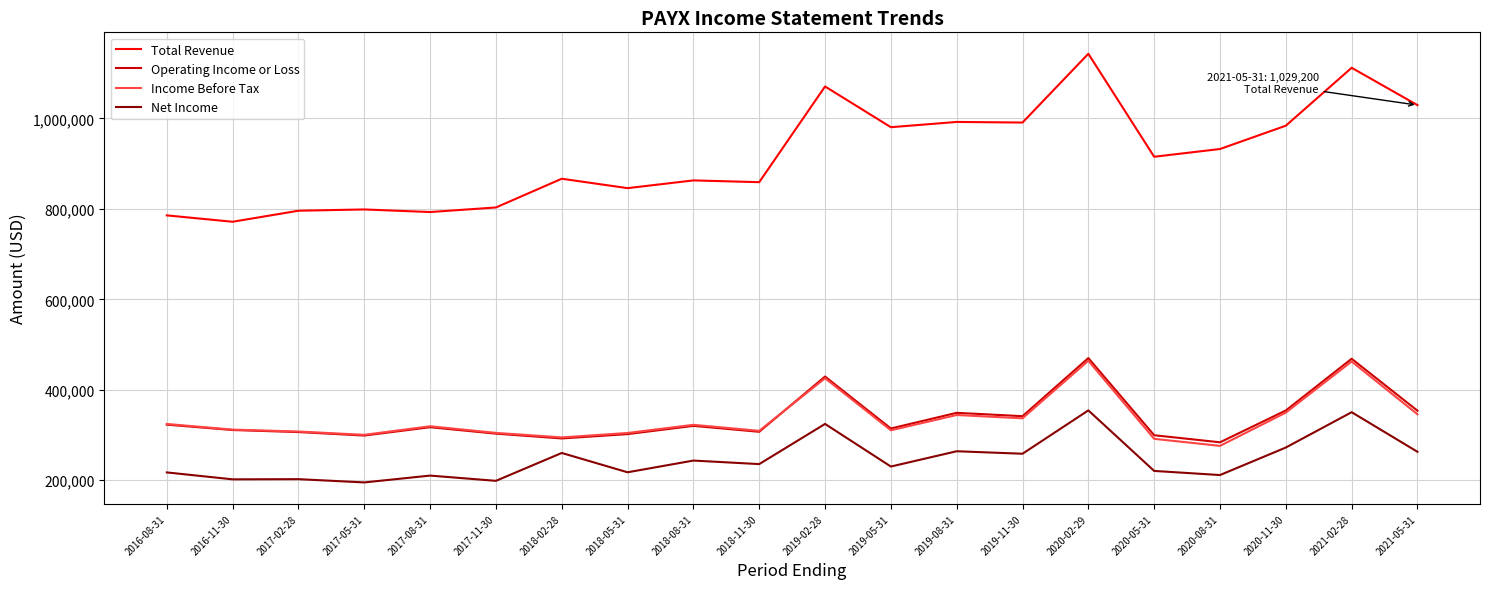

Which category has the lowest value in the Total Revenue series?

2016-11-30